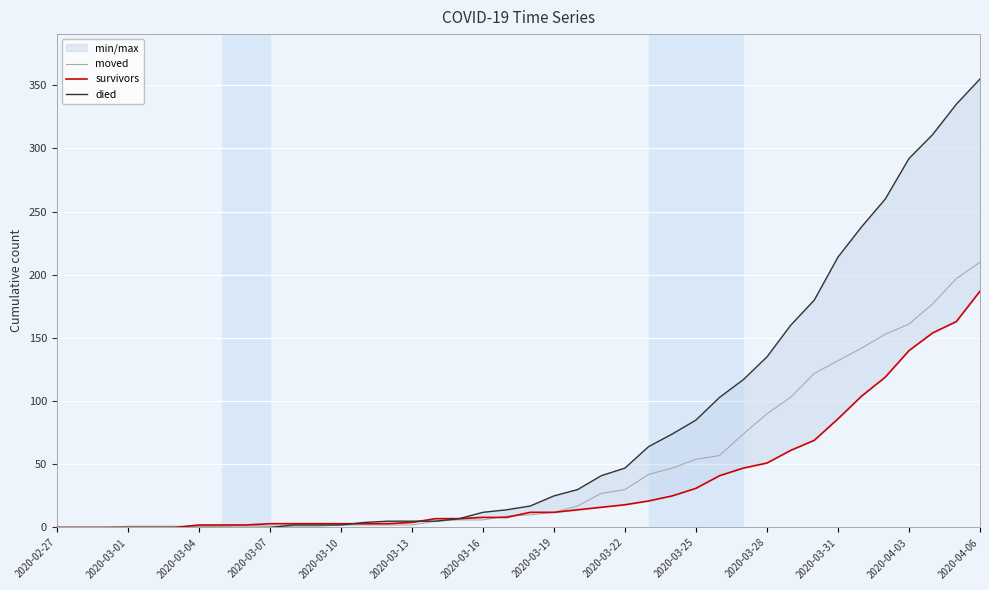

List the series in order of their overall mean, lowest first.

survivors, moved, died